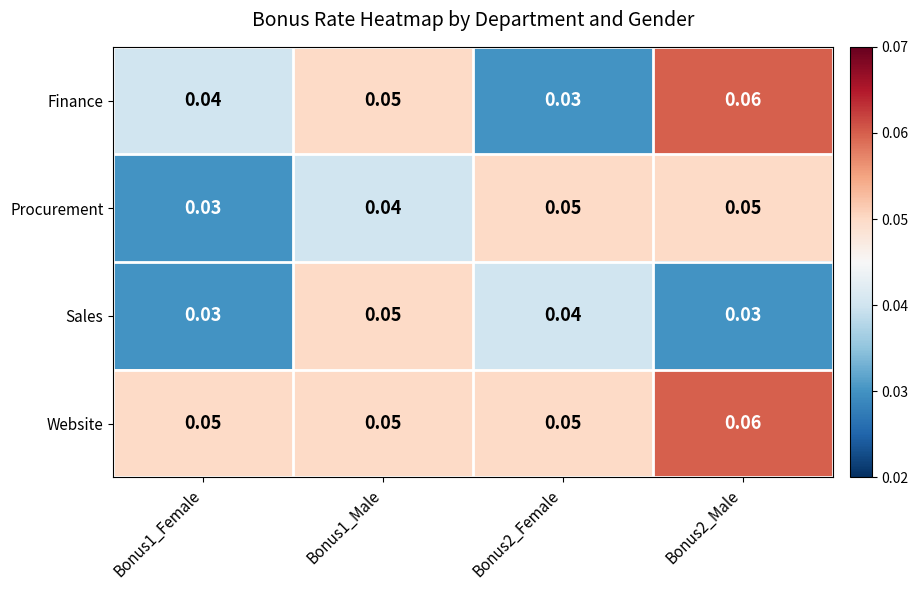

List the series in order of their overall mean, lowest first.

Sales, Procurement, Finance, Website